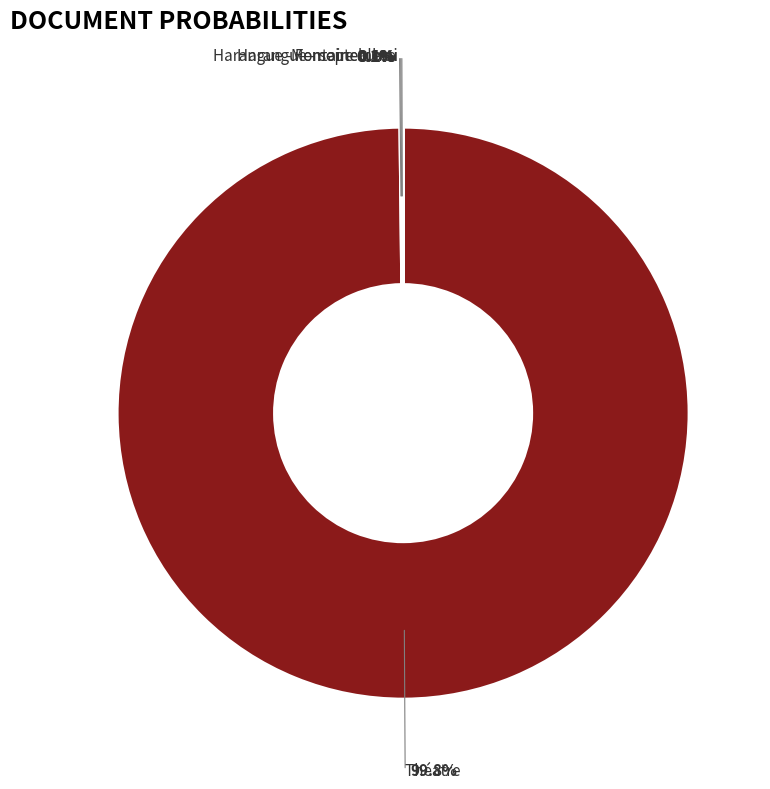

Which category has the smallest portion of the pie?

Harangue - parlement 3_corrected_stemmed